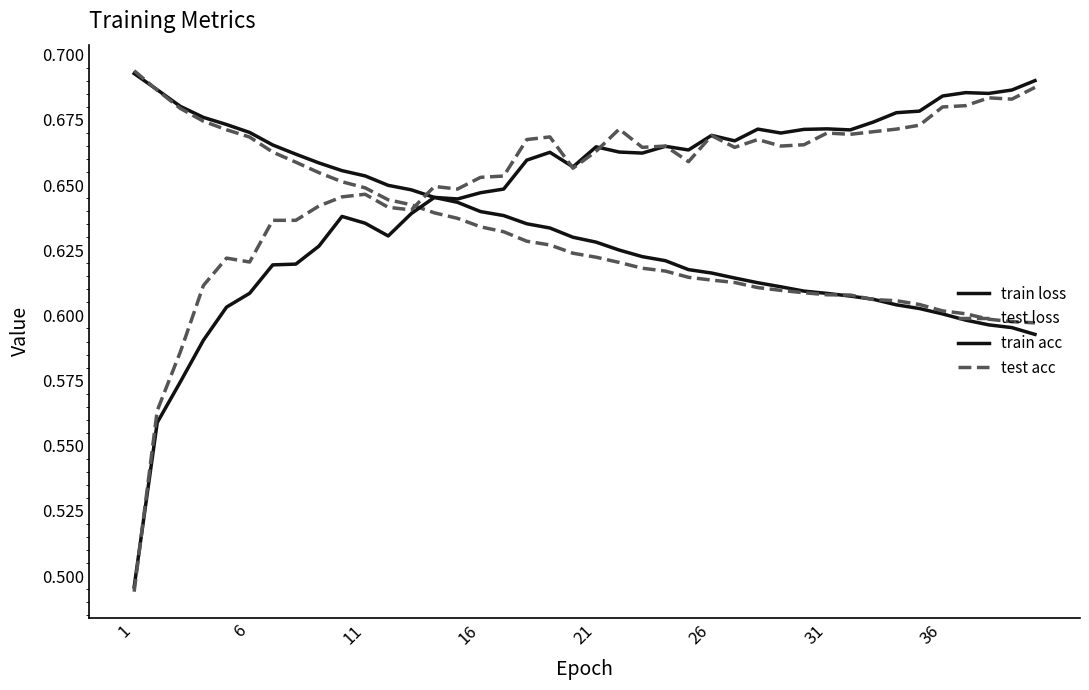

At how many categories does at least one series exceed 0?

40